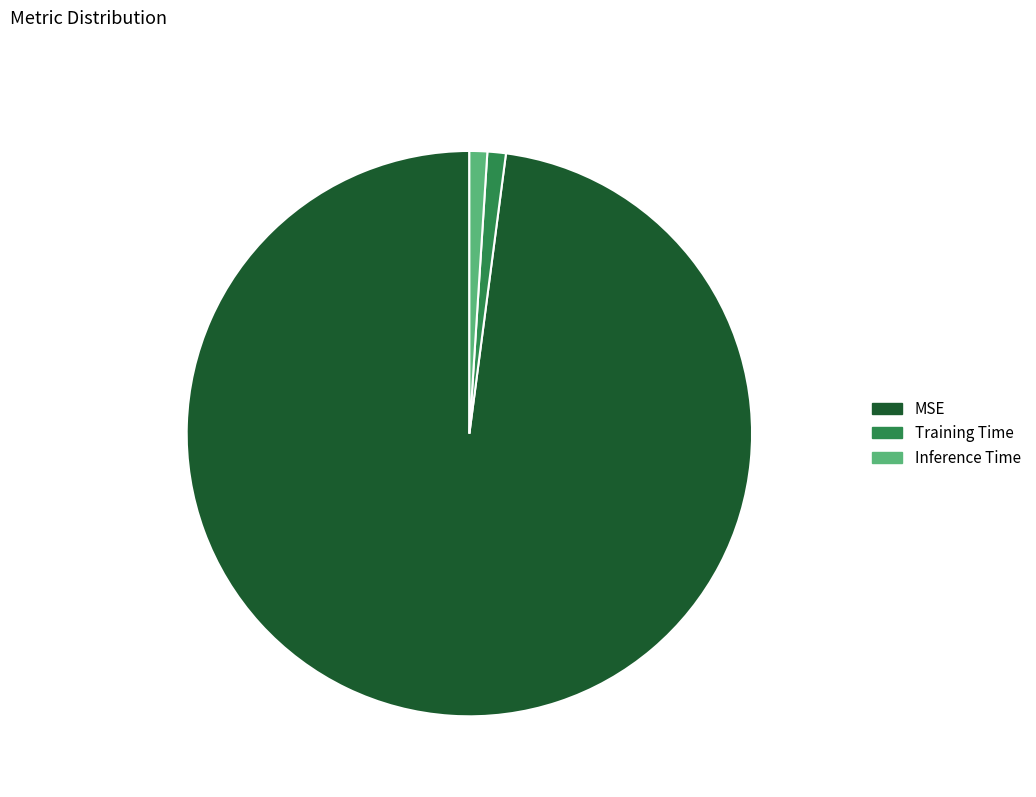

Is it true that MSE is 83% of the pie?

False